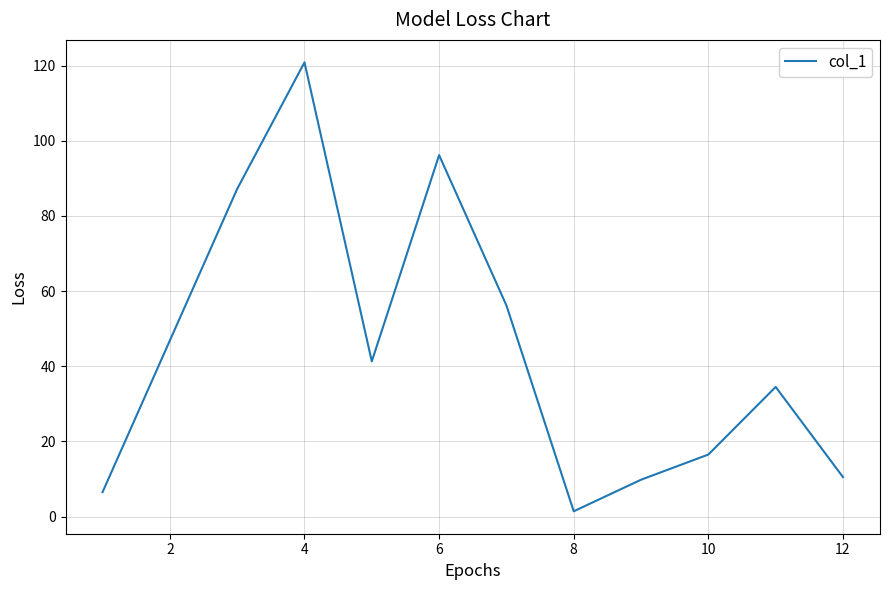

What is the maximum value shown in the chart?

120.9